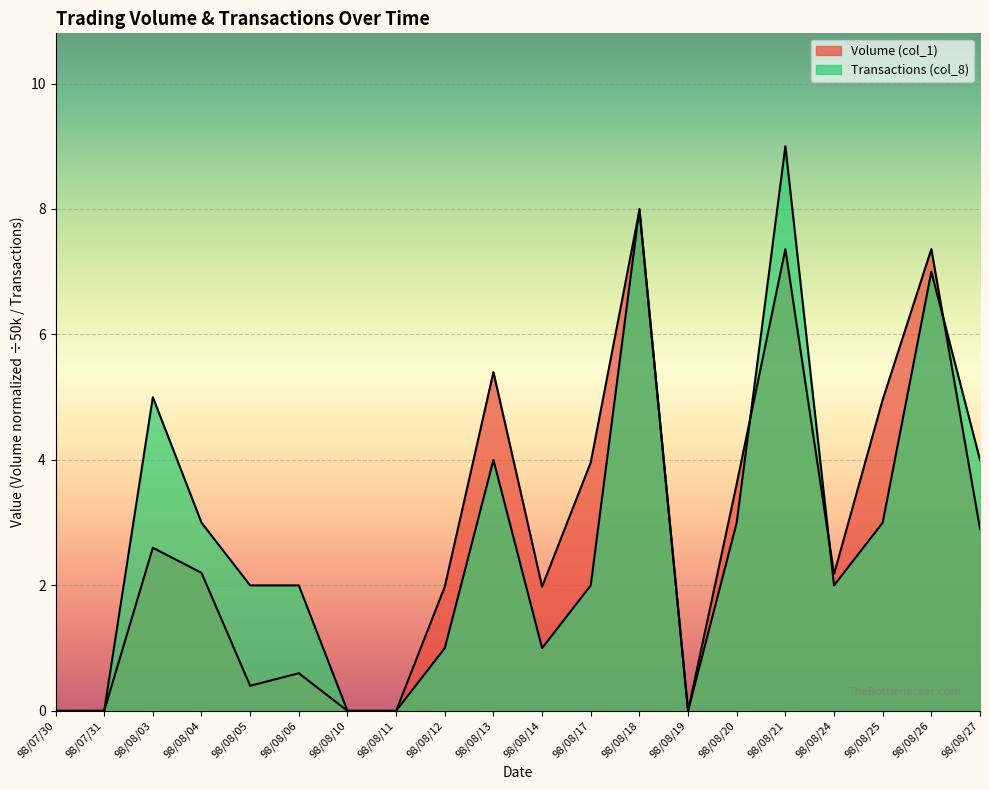

Rank the series at 98/07/31 from lowest to highest value.

Volume (col_1), Transactions (col_8)